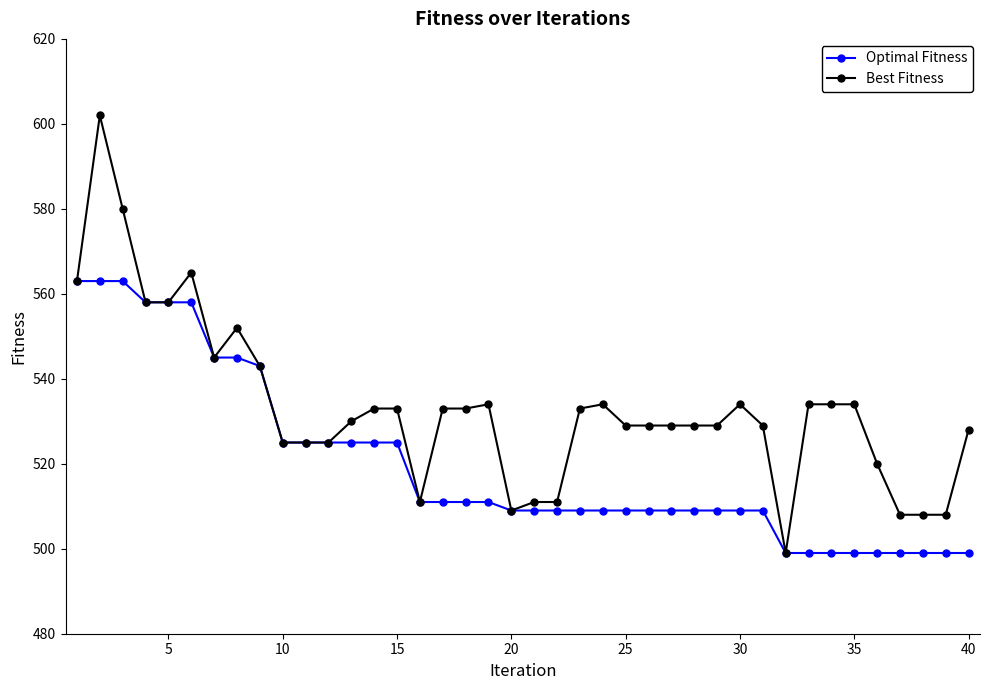

Which series has the largest total across all categories?

Best Fitness